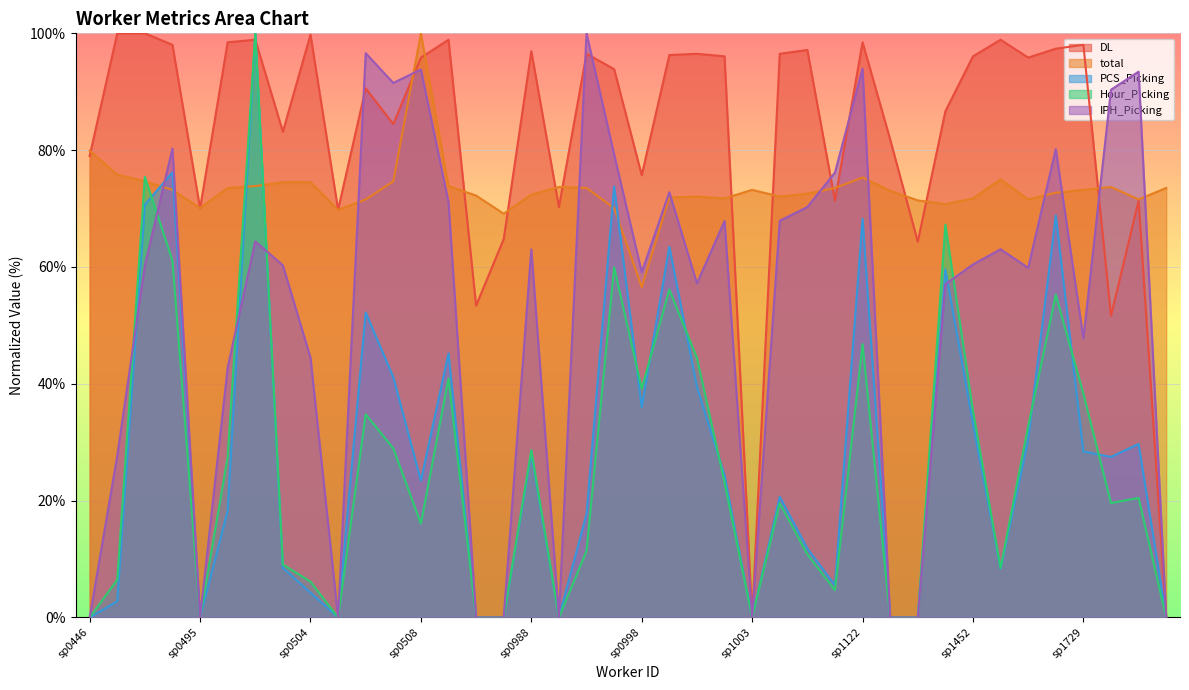

The total series shows 26.0 at sp1135. True or false?

False